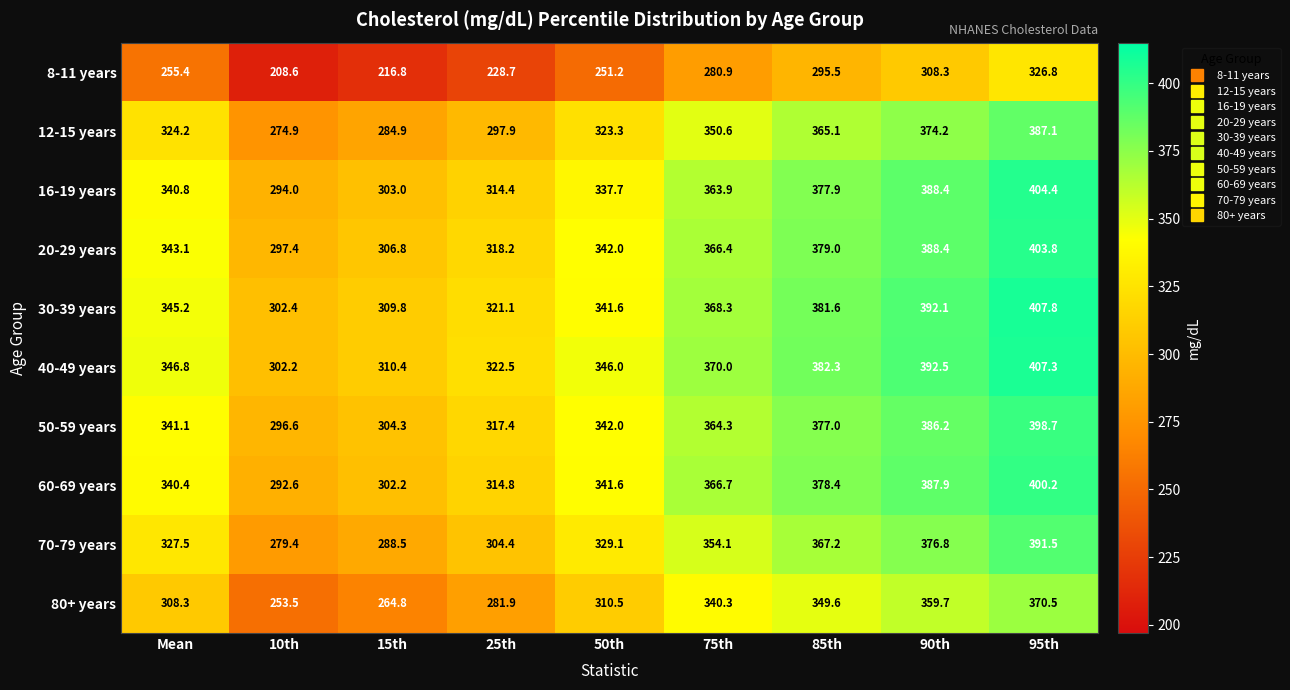

What is the approximate value of 80+ years at 75th?

340.3